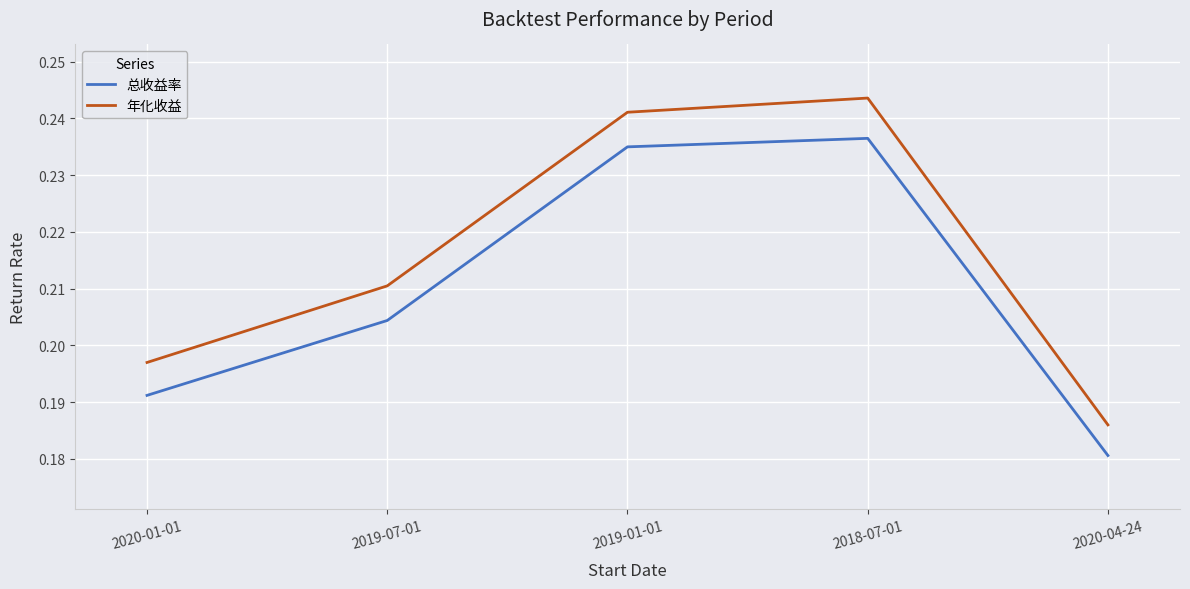

Between 2019-07-01 and 2020-04-24, which series saw the biggest shift?

年化收益